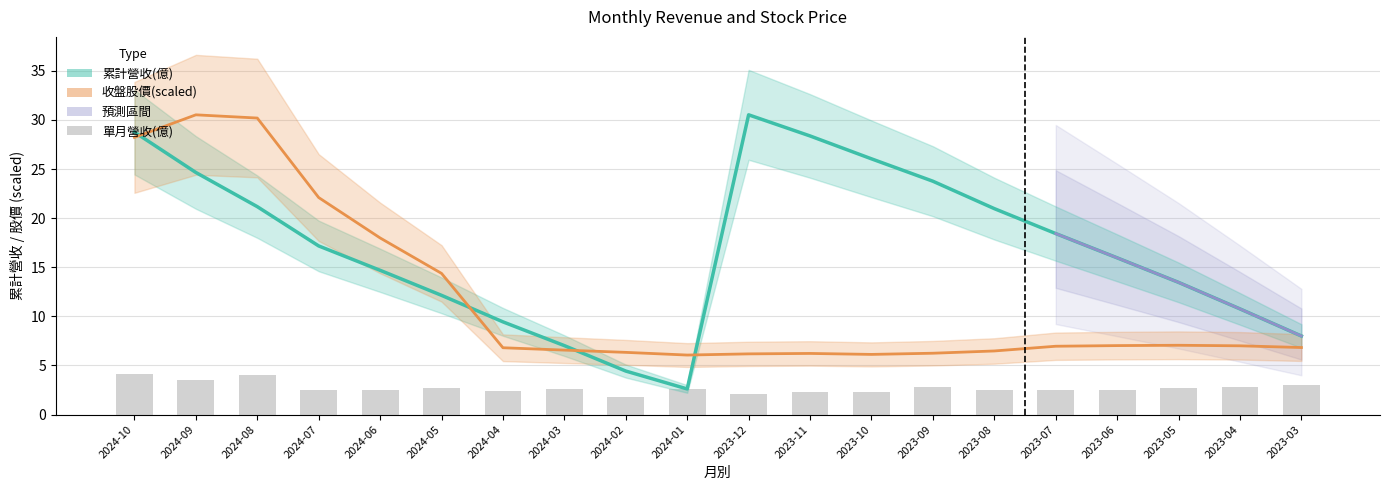

Reading right to left, transcribe all the data shown in this chart.

累計營收(億): 2023-03=8.0	2023-04=10.8	2023-05=13.5	2023-06=16.0	2023-07=18.4	2023-08=21.0	2023-09=23.8	2023-10=26.0	2023-11=28.4	2023-12=30.5	2024-01=2.6	2024-02=4.4	2024-03=7.0	2024-04=9.4	2024-05=12.1	2024-06=14.7	2024-07=17.2	2024-08=21.2	2024-09=24.6	2024-10=28.8
單月營收(億): 2023-03=3.0	2023-04=2.8	2023-05=2.7	2023-06=2.5	2023-07=2.5	2023-08=2.5	2023-09=2.8	2023-10=2.3	2023-11=2.3	2023-12=2.1	2024-01=2.6	2024-02=1.8	2024-03=2.6	2024-04=2.4	2024-05=2.7	2024-06=2.5	2024-07=2.5	2024-08=4.0	2024-09=3.5	2024-10=4.1
收盤股價: 2023-03=6.8	2023-04=7.0	2023-05=7.1	2023-06=7.0	2023-07=7.0	2023-08=6.5	2023-09=6.2	2023-10=6.1	2023-11=6.2	2023-12=6.2	2024-01=6.1	2024-02=6.3	2024-03=6.6	2024-04=6.8	2024-05=14.4	2024-06=18.0	2024-07=22.1	2024-08=30.2	2024-09=30.5	2024-10=28.2